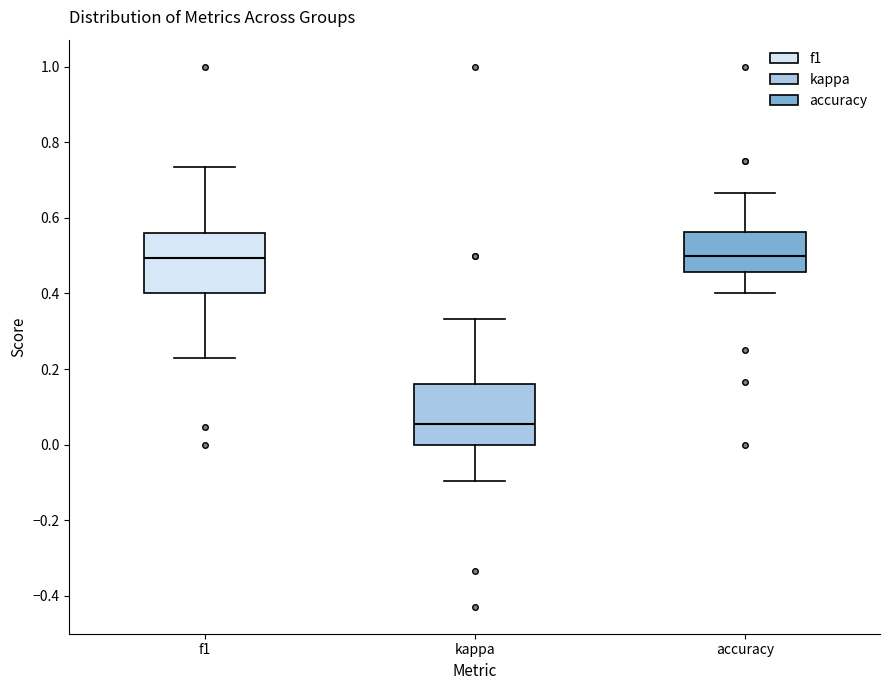

Which box has the lowest median line?

kappa